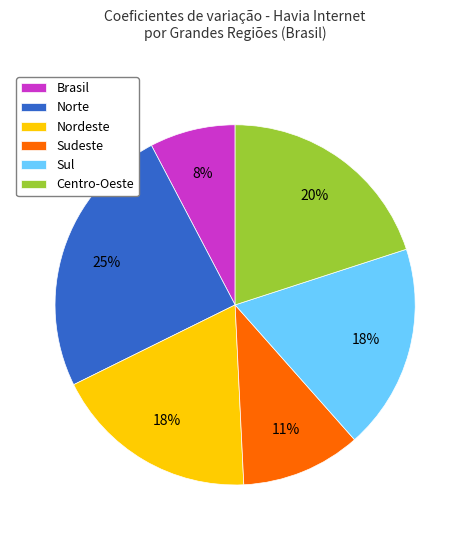

Is Sudeste the majority of the pie?

No